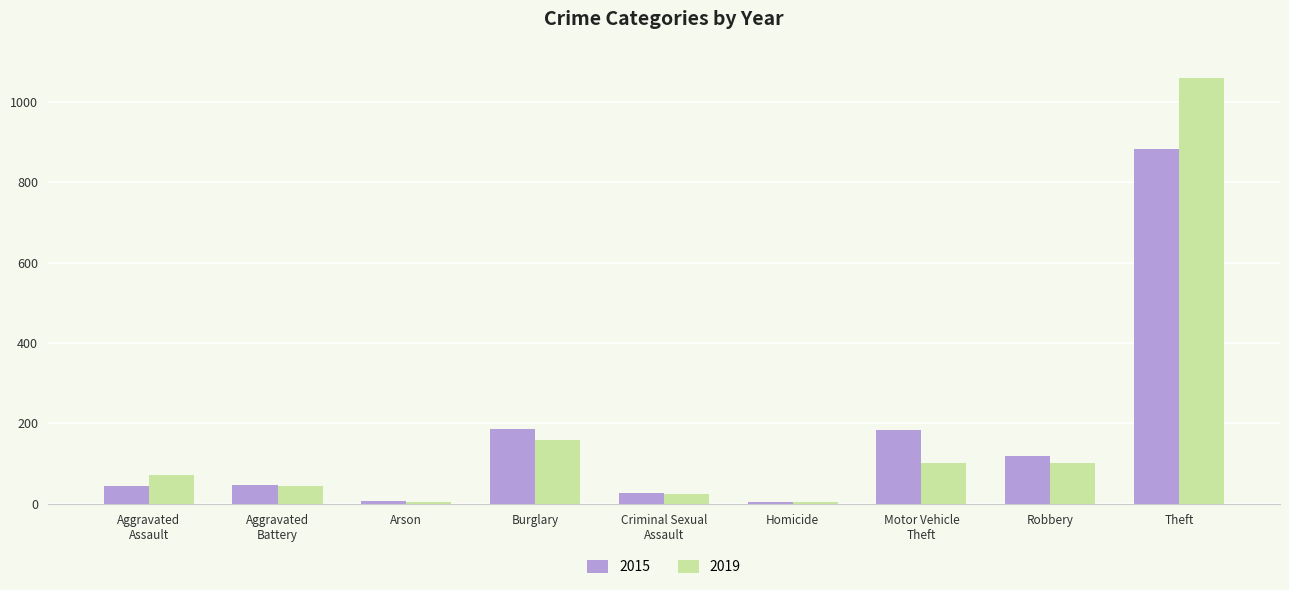

What is the difference between the maximum and minimum values in the 2019 series?

1055